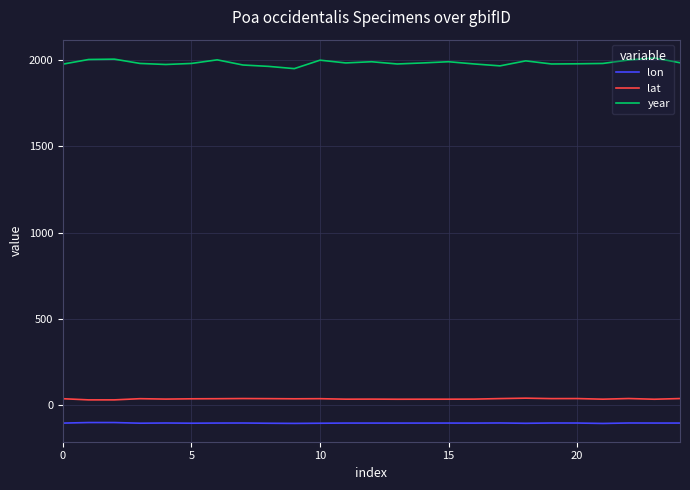

What is the minimum value shown in the chart?

-107.8